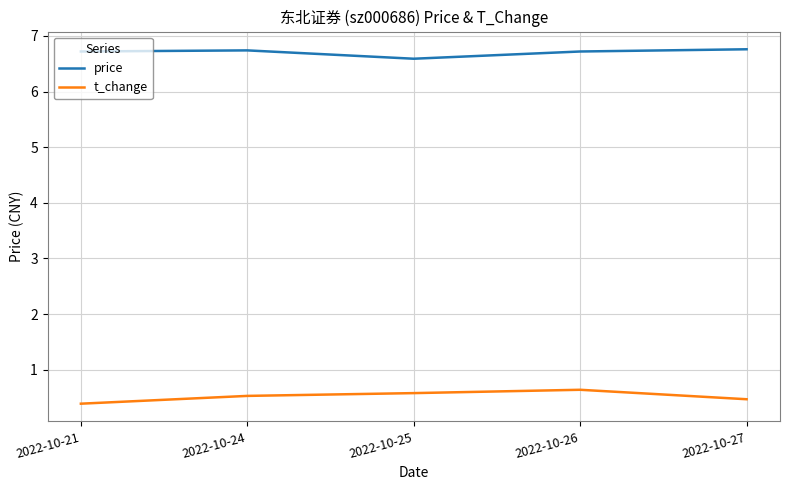

Is it true that price equals 6.7 at 2022-10-21?

True